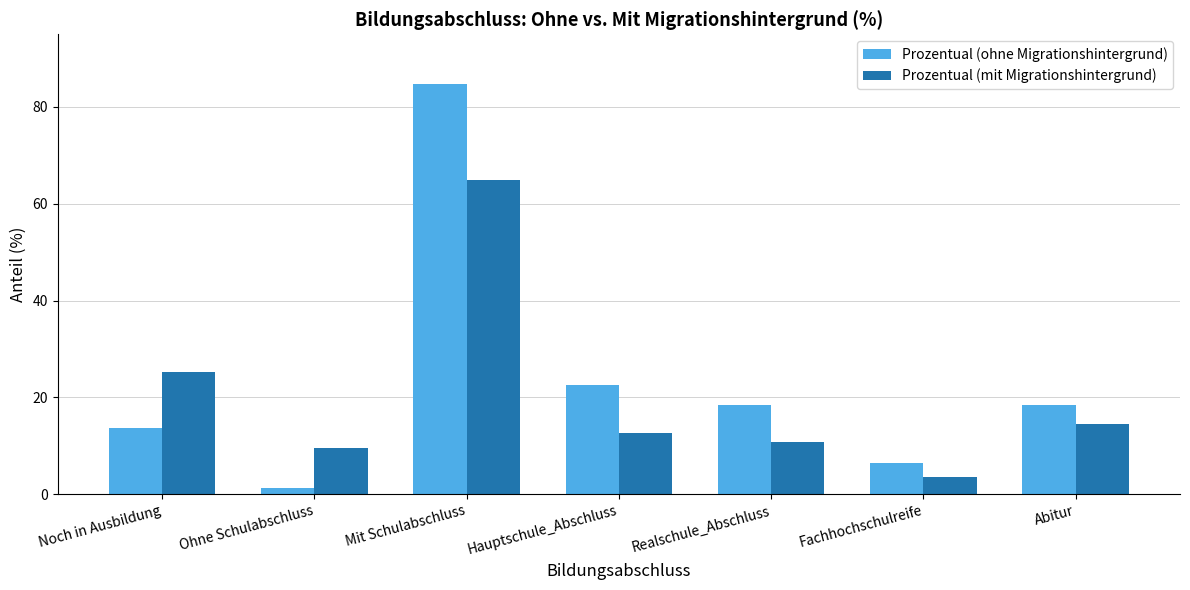

What is the spread (max minus min) of values at Realschule_Abschluss?

7.5